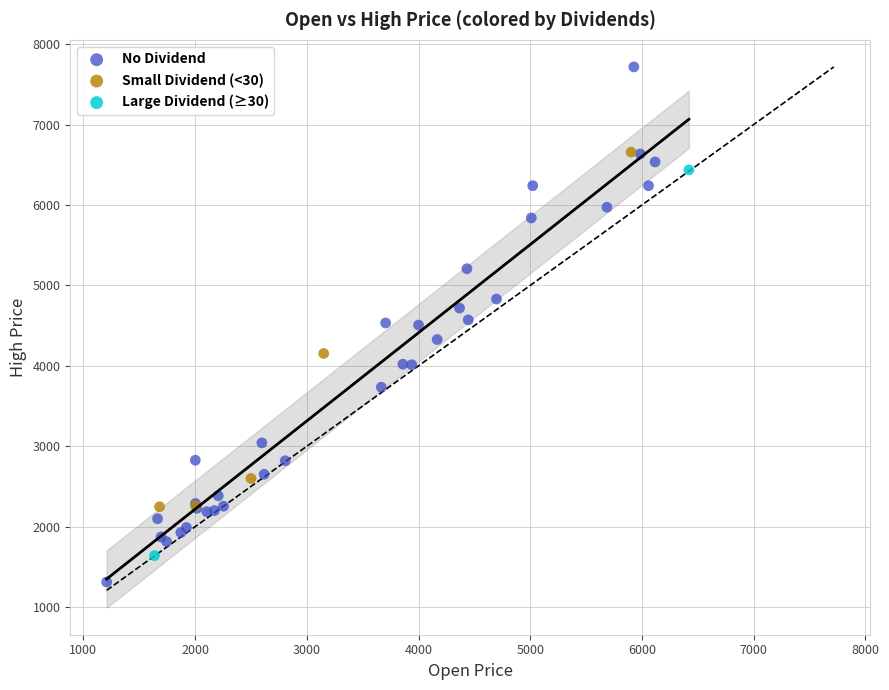

Which series has the largest Y range (max minus min)?

No Dividend